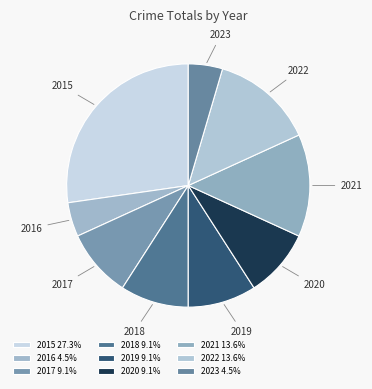

Does 2015 account for over 50% of the chart?

No